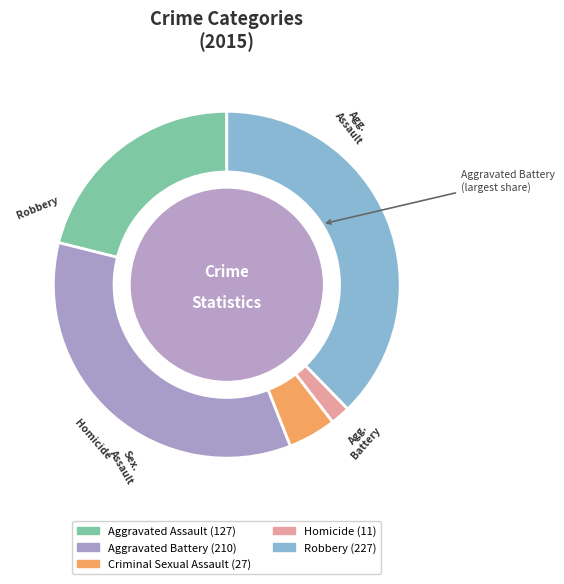

Between Aggravated Assault and Aggravated Battery, which is larger?

Aggravated Battery